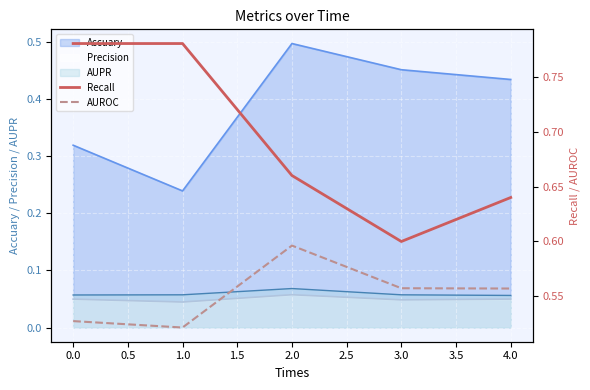

At which label is Accuary closest to 0?

1.0